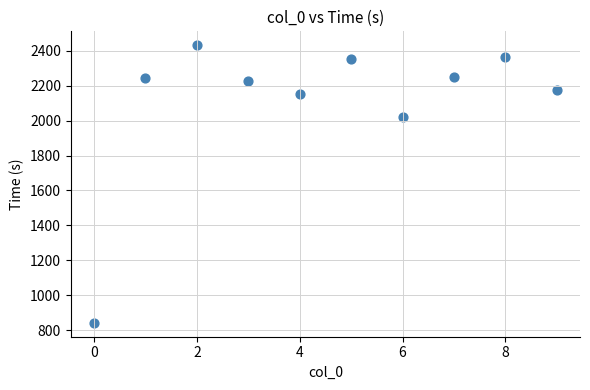

What is the average Y value?

2106.2